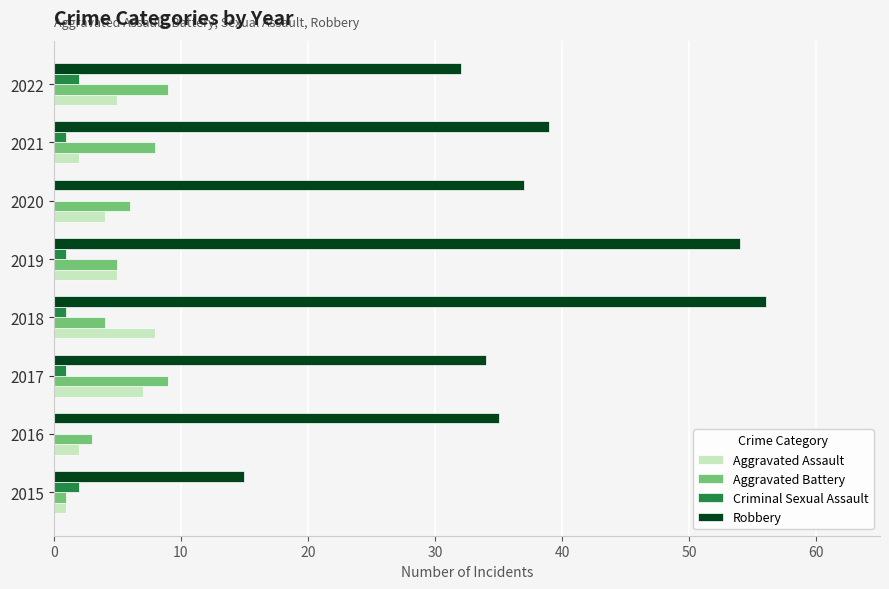

What is the maximum value for Aggravated Assault?

8